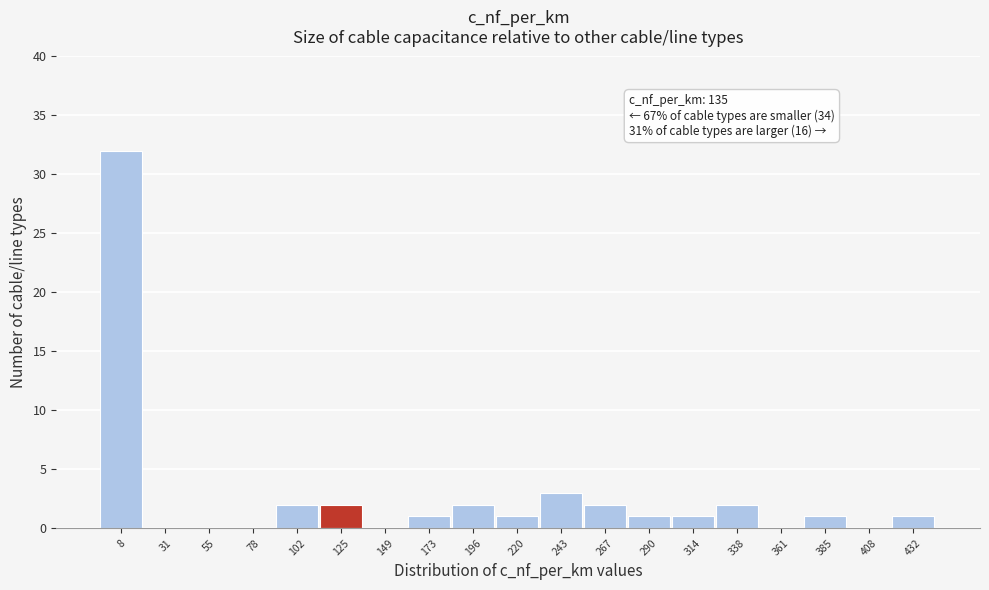

Reading left to right, transcribe all the data shown in this chart.

8=32	31=0	55=0	78=0	102=2	125=2	149=0	173=1	196=2	220=1	243=3	267=2	290=1	314=1	338=2	361=0	385=1	408=0	432=1